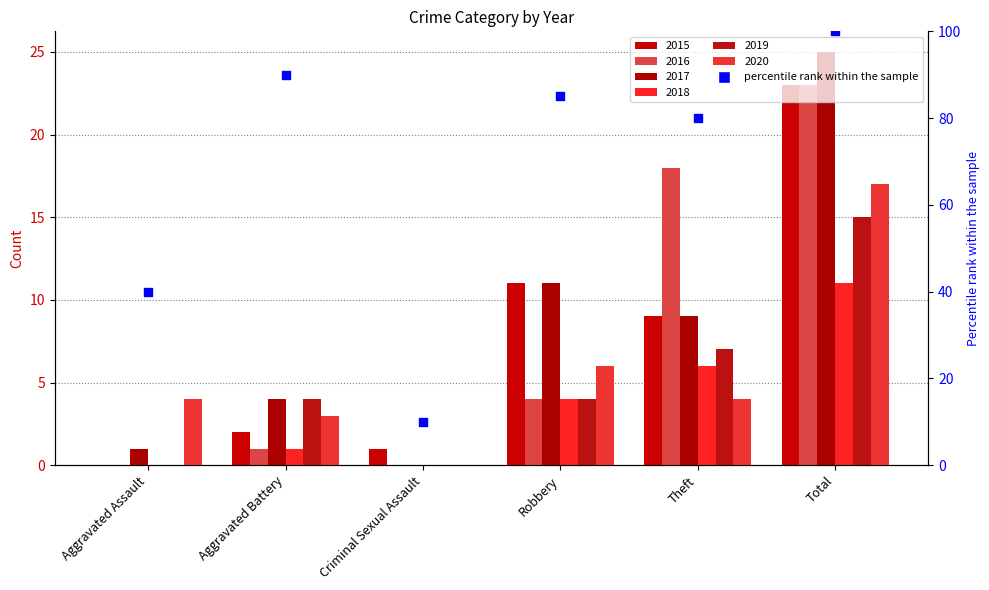

Which has a higher value, Robbery or Aggravated Battery?

Aggravated Battery